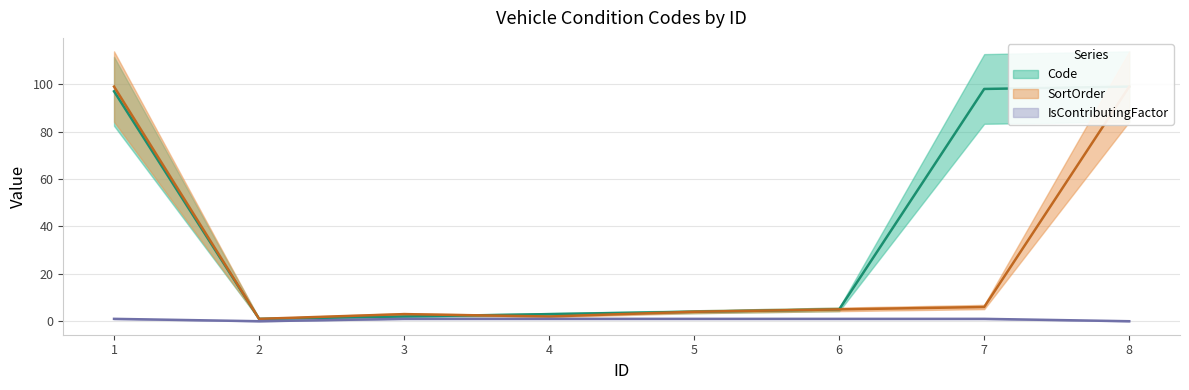

True or false: SortOrder and IsContributingFactor intersect in this chart.

False